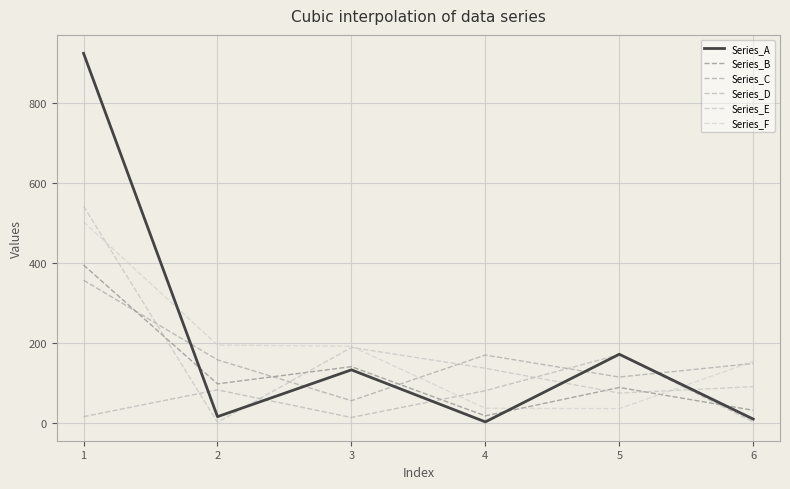

What is the smallest value displayed?

1